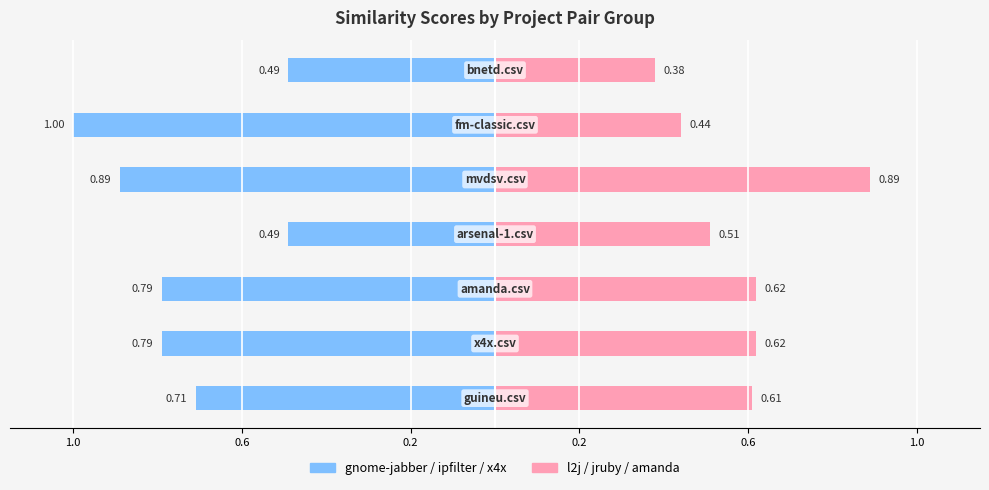

Count the number of categories in the chart.

7